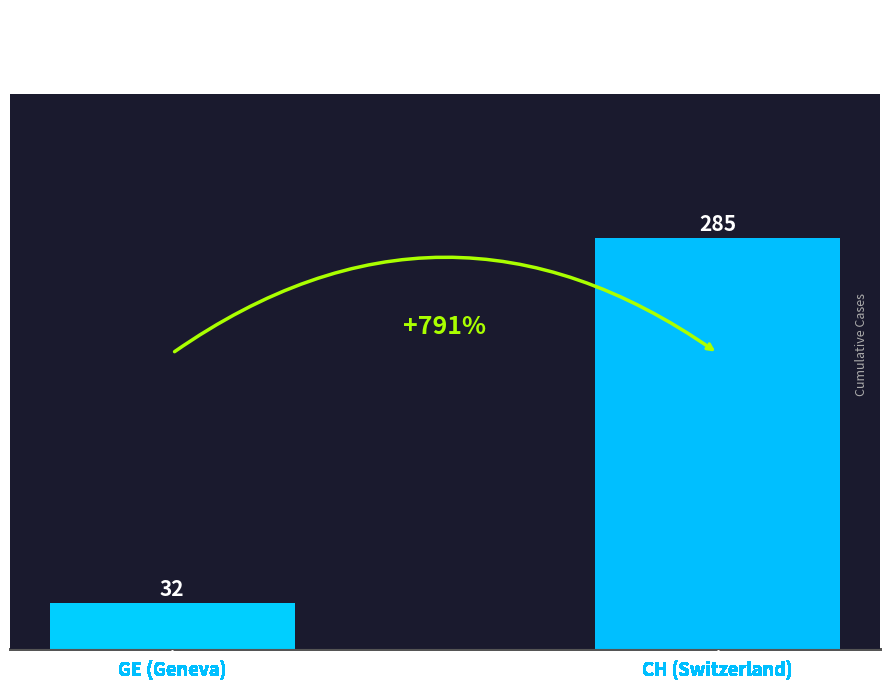

Reading left to right, list all the values displayed in this chart.

32	285